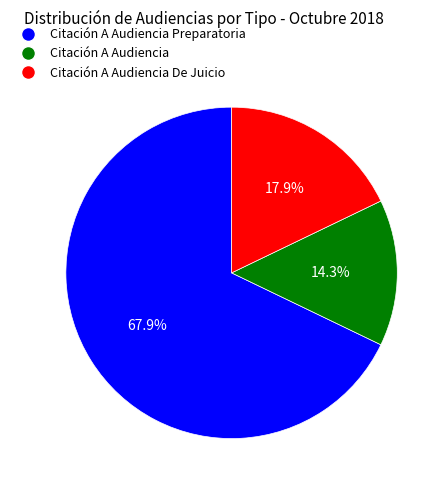

How many slices are in this pie chart?

3